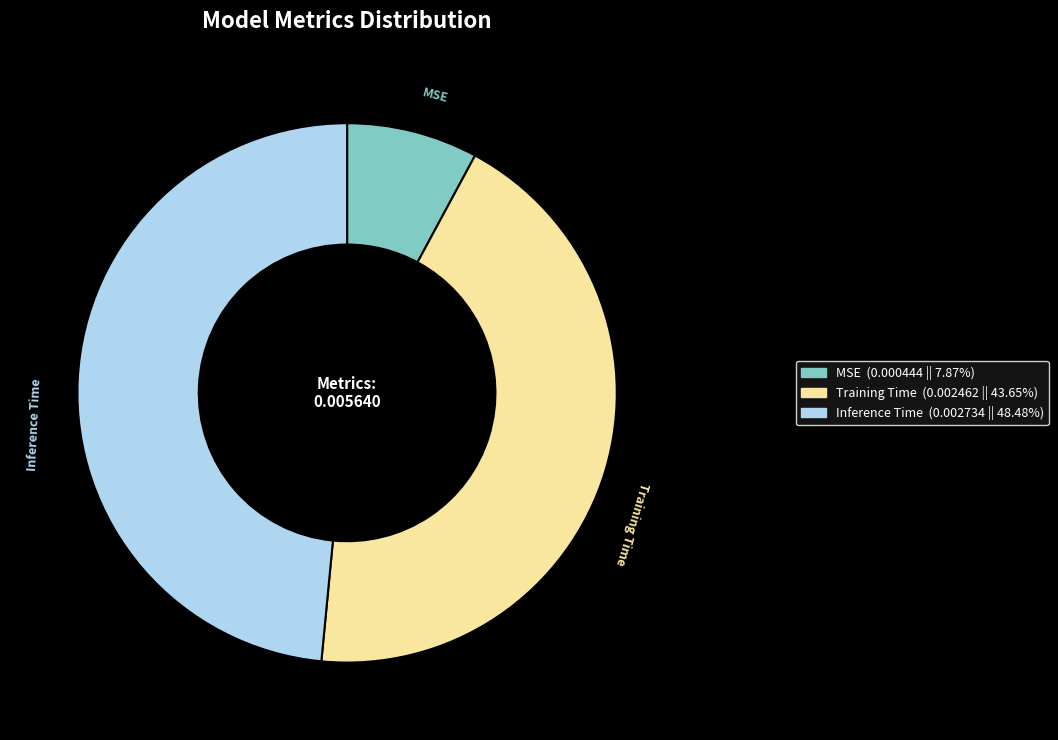

Rank the categories by value from highest to lowest.

Inference Time, Training Time, MSE